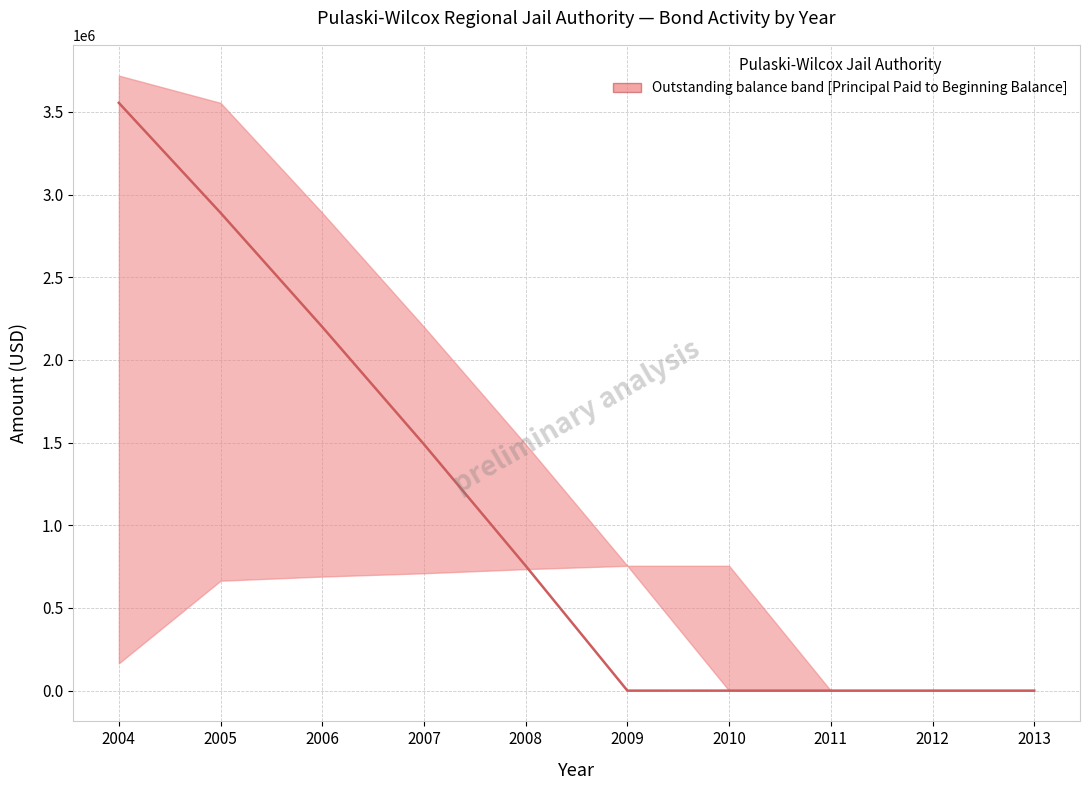

Reading left to right, list all the values displayed in this chart.

2004=3555000	2005=2890000	2006=2200000	2007=1490000	2008=755000	2009=0	2010=0	2011=0	2012=0	2013=0